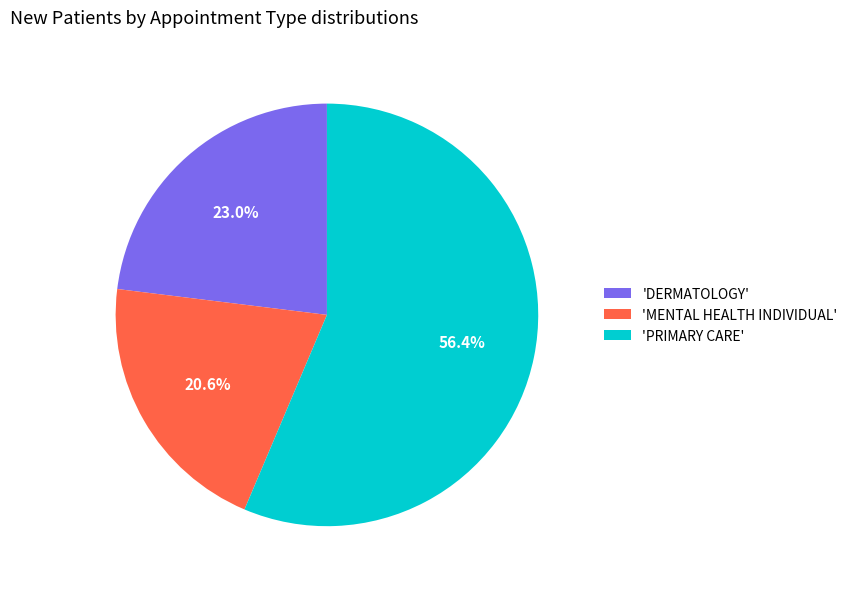

Approximately how many times larger is the value at 'MENTAL HEALTH INDIVIDUAL' compared to 'PRIMARY CARE'?

0.4